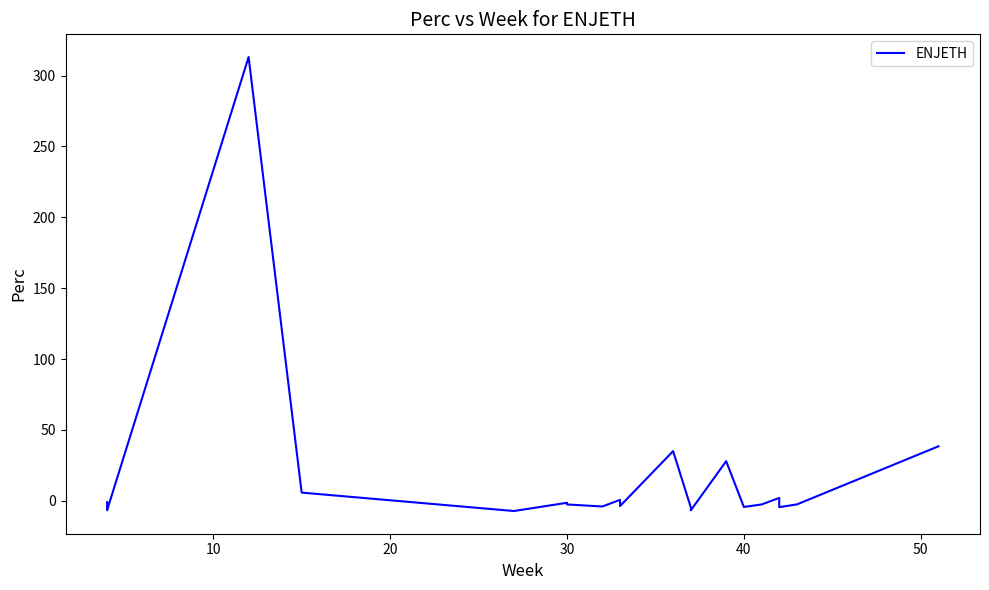

What is the average value?

15.7